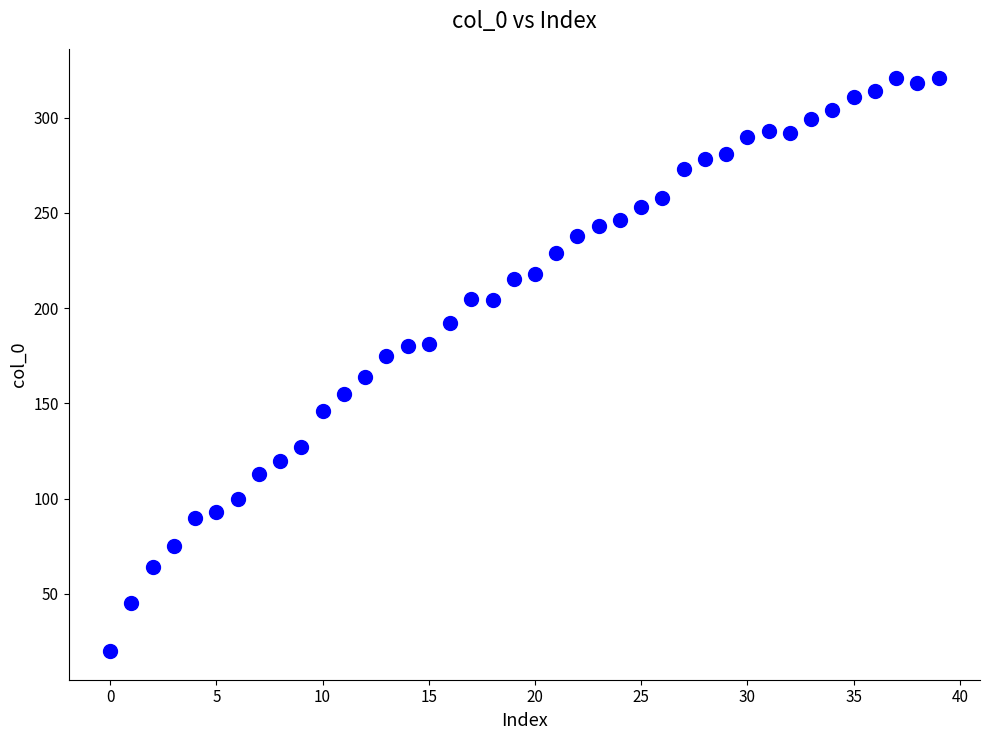

What is the range of Y values (max minus min)?

301